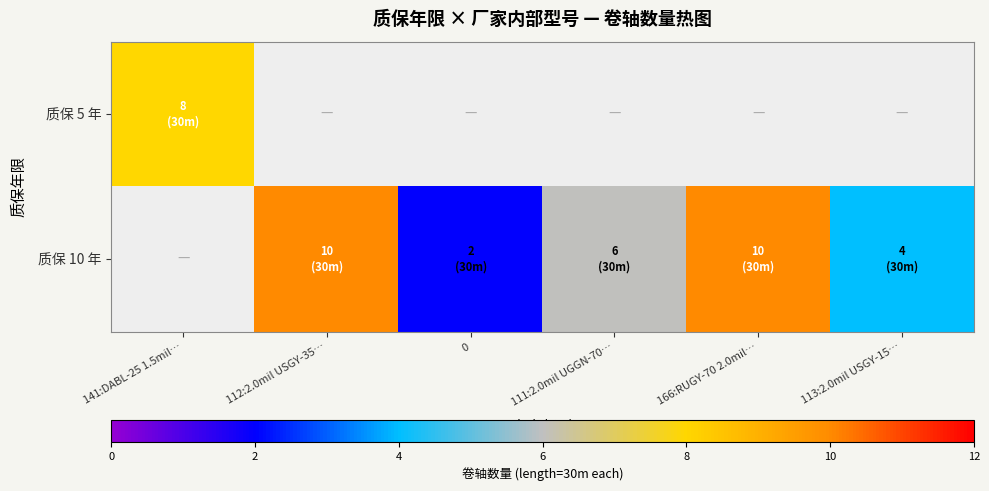

At which label is 质保 5 年 closest to 8?

141:DABL-25 1.5mil…